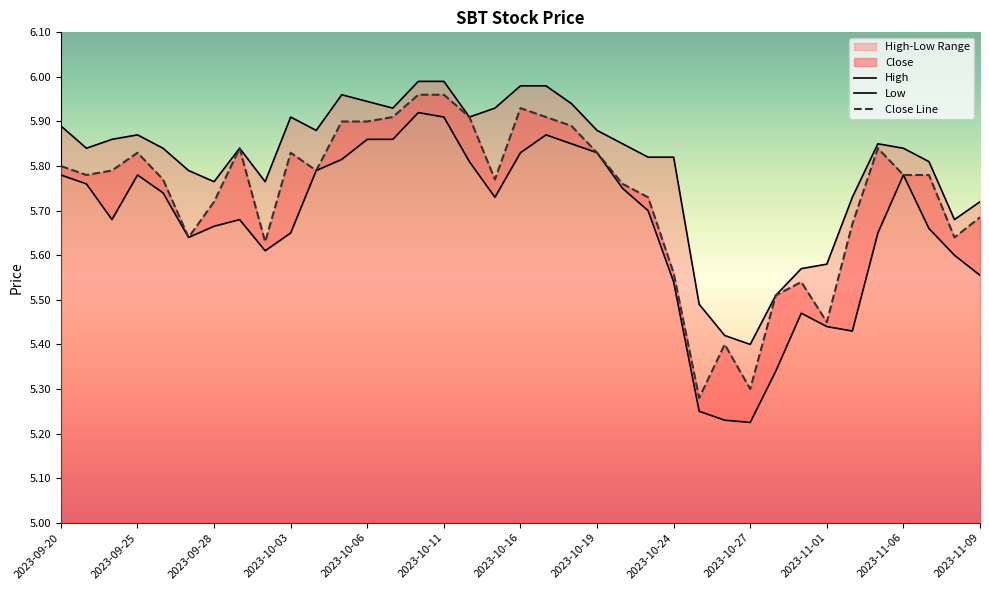

True or false: Low and Close cross at least once.

False